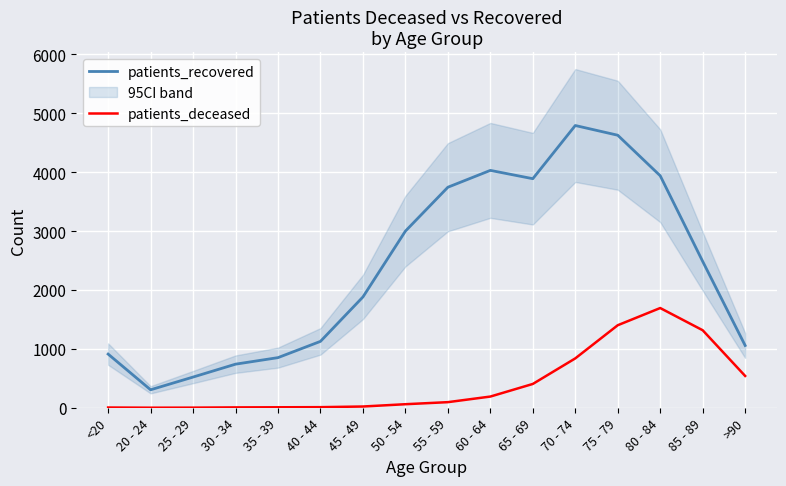

What is the difference between the maximum and minimum values in the patients_deceased series?

1692